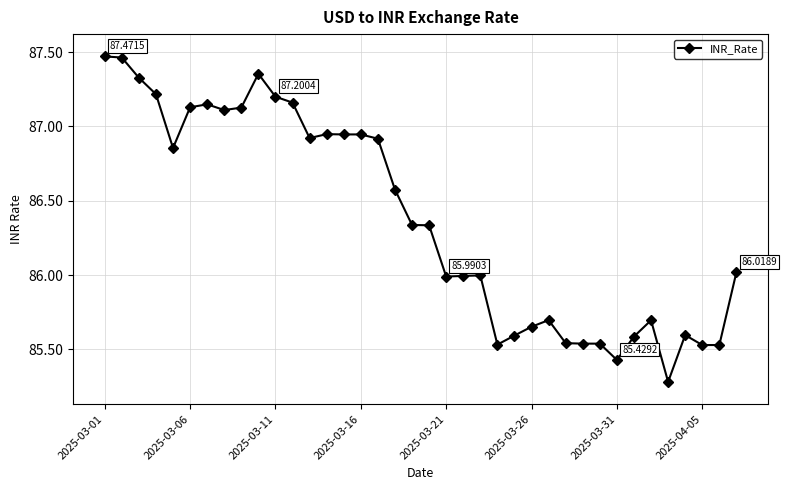

What is the difference between the maximum and minimum values?

2.2